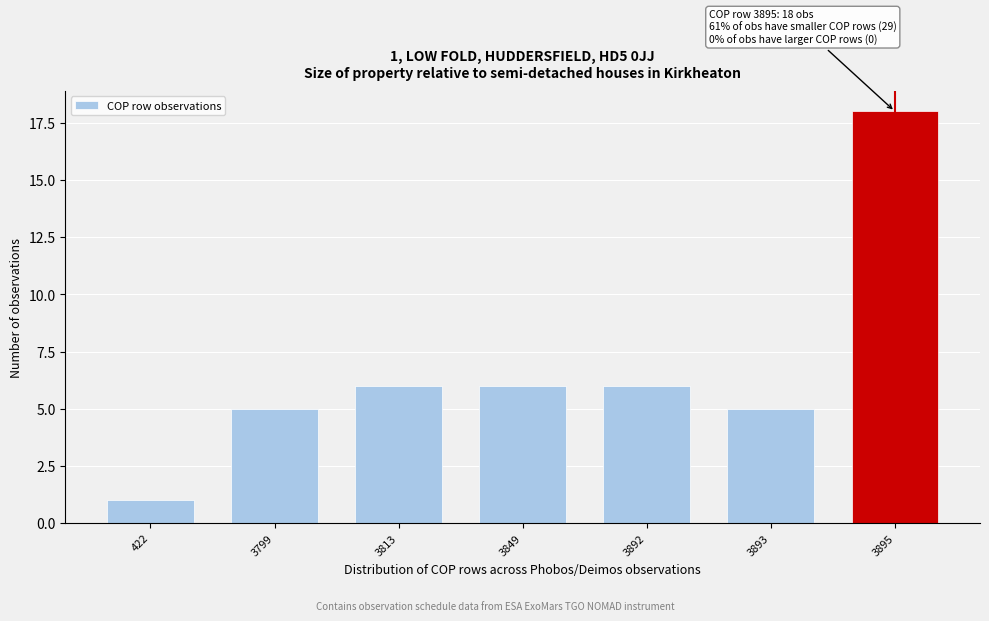

Reading left to right, what are all the values shown in this chart?

422=1	3799=5	3813=6	3849=6	3892=6	3893=5	3895=18